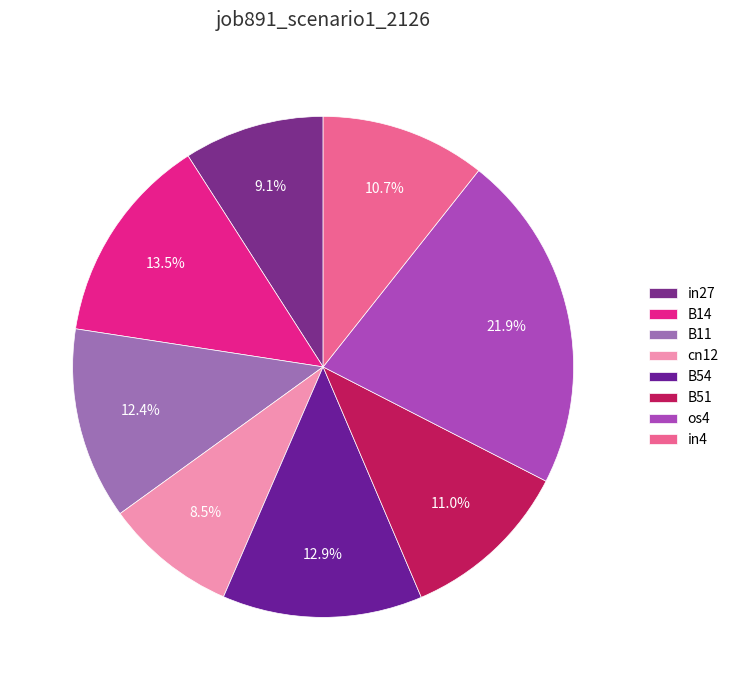

What is the total percentage of B11 and in4?

23.1%